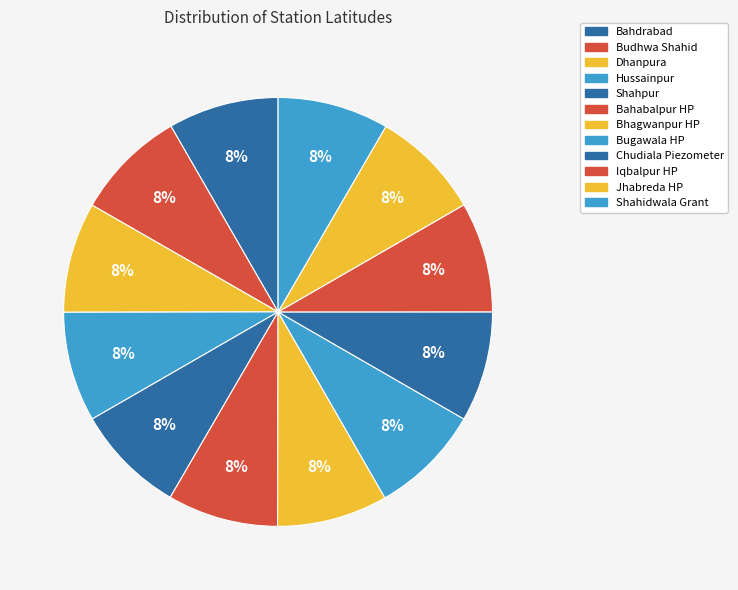

The Chudiala Piezometer slice represents 8% of the pie. True or false?

True